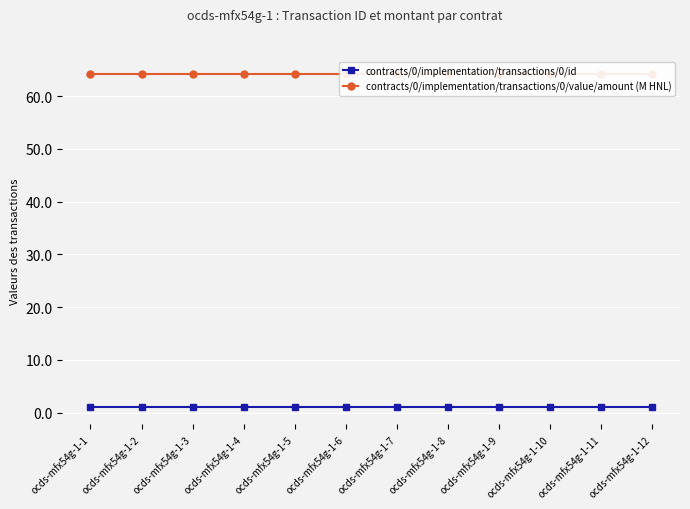

True or false: contracts/0/implementation/transactions/0/value/amount (M HNL) has more than 1 interior local peaks.

False